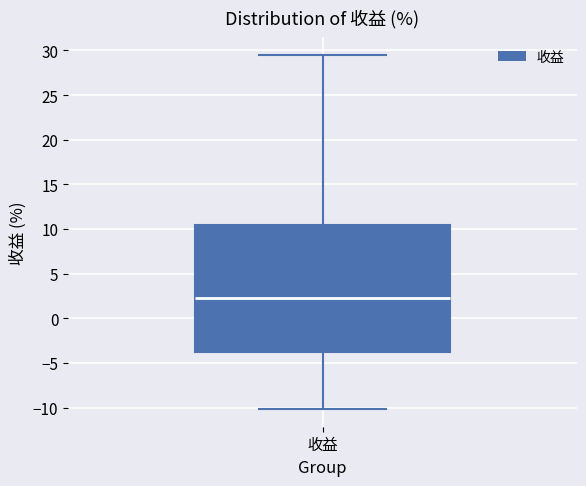

Where is the upper edge of the box for 收益 on the y-axis? The values are not printed on the chart, so give them approximately, as read against the axis.

10.5